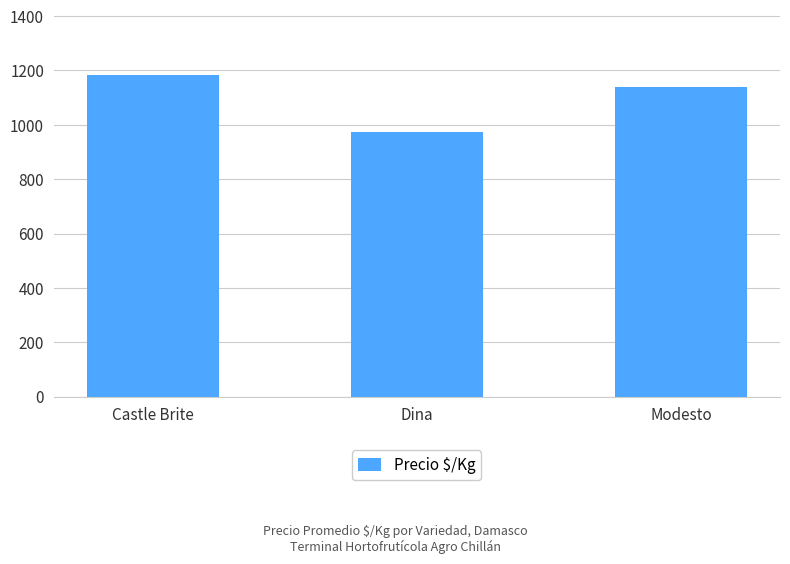

What is the value of the 2nd bar from the left?

975